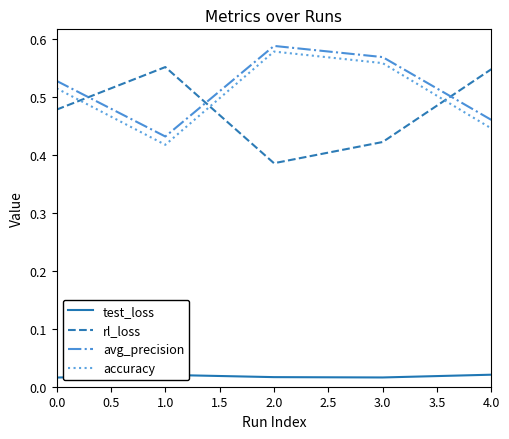

True or false: avg_precision and test_loss cross at least once.

False